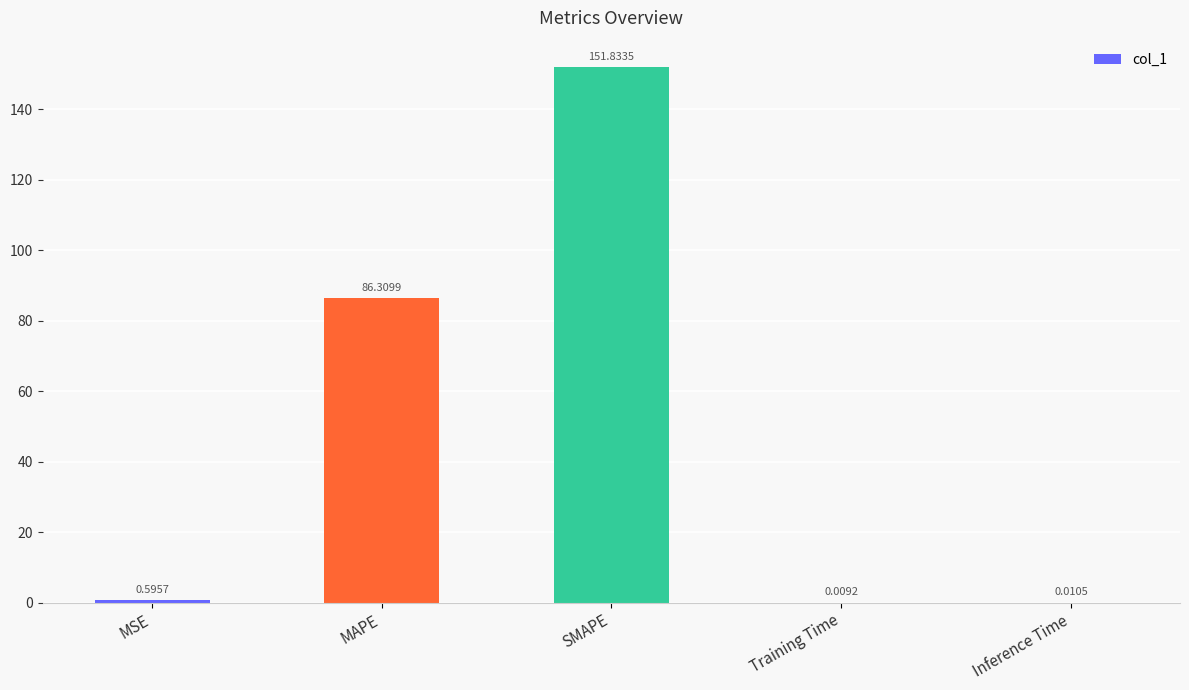

The value at SMAPE is 256.9. True or false?

False